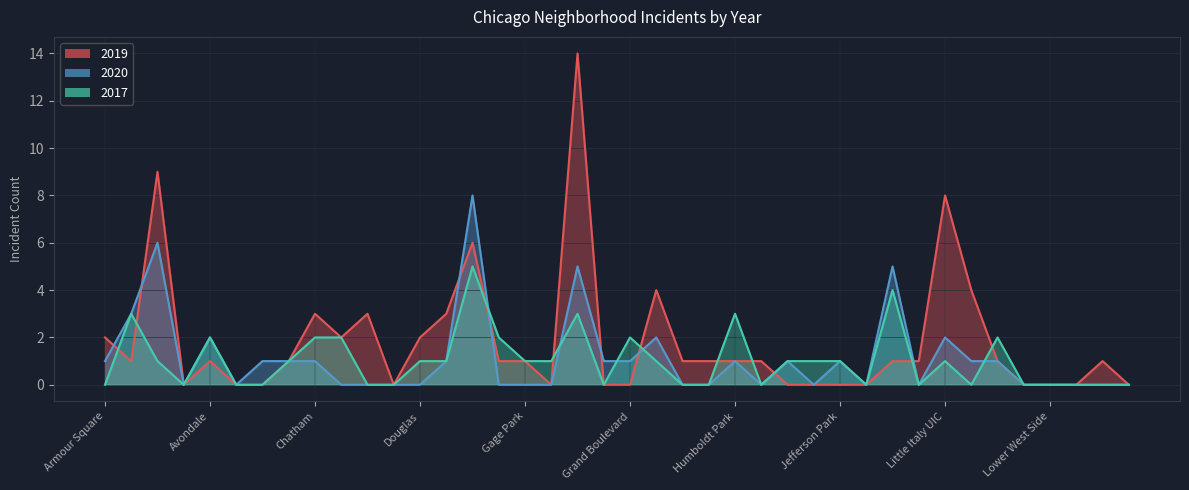

How many lines are shown in the chart?

3